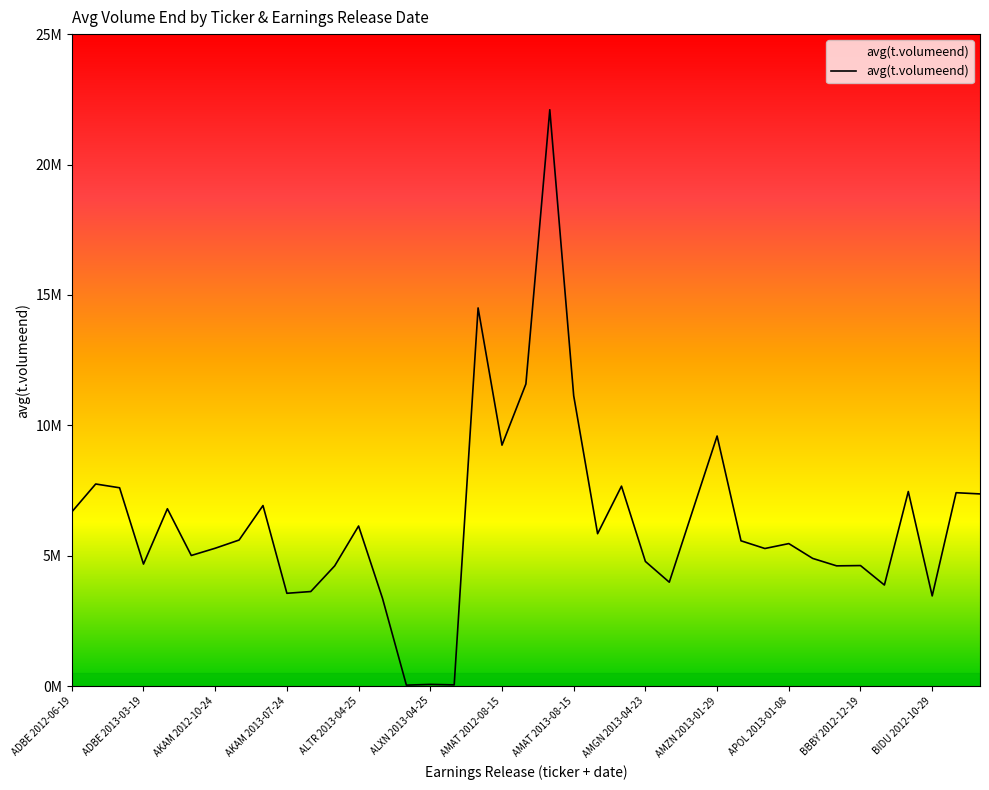

What is the value of the 2nd point from the left?

7748845.3